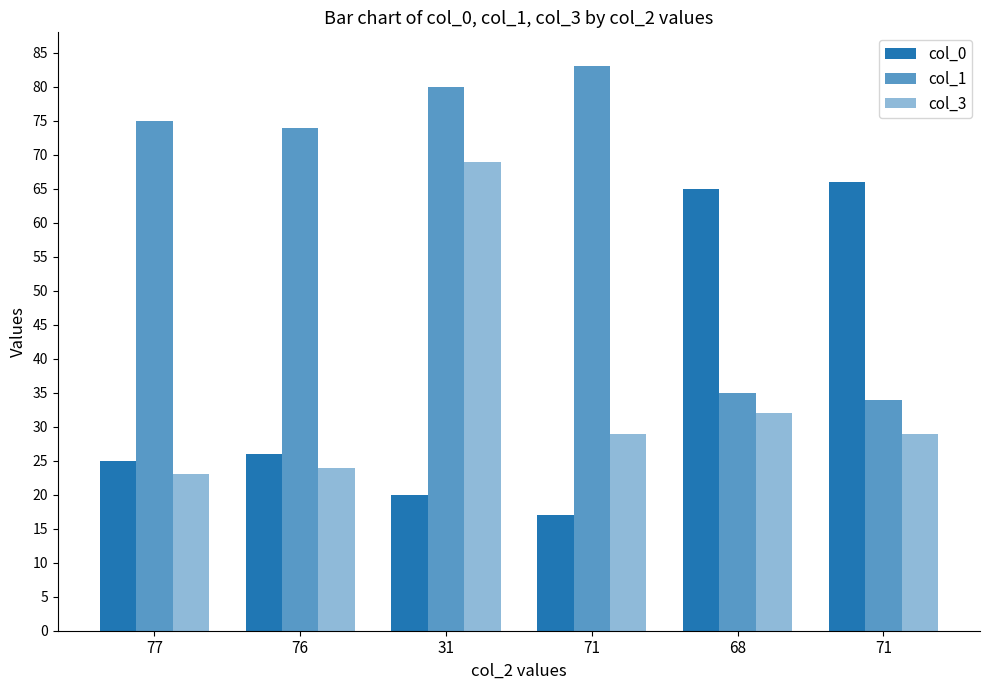

At which label does col_3 reach its minimum?

77